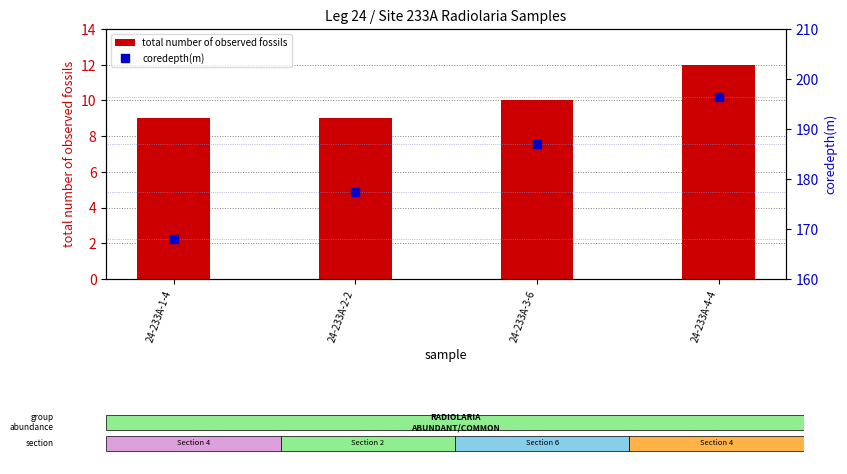

What are all the series names shown in the legend?

total number of observed fossils, coredepth(m)